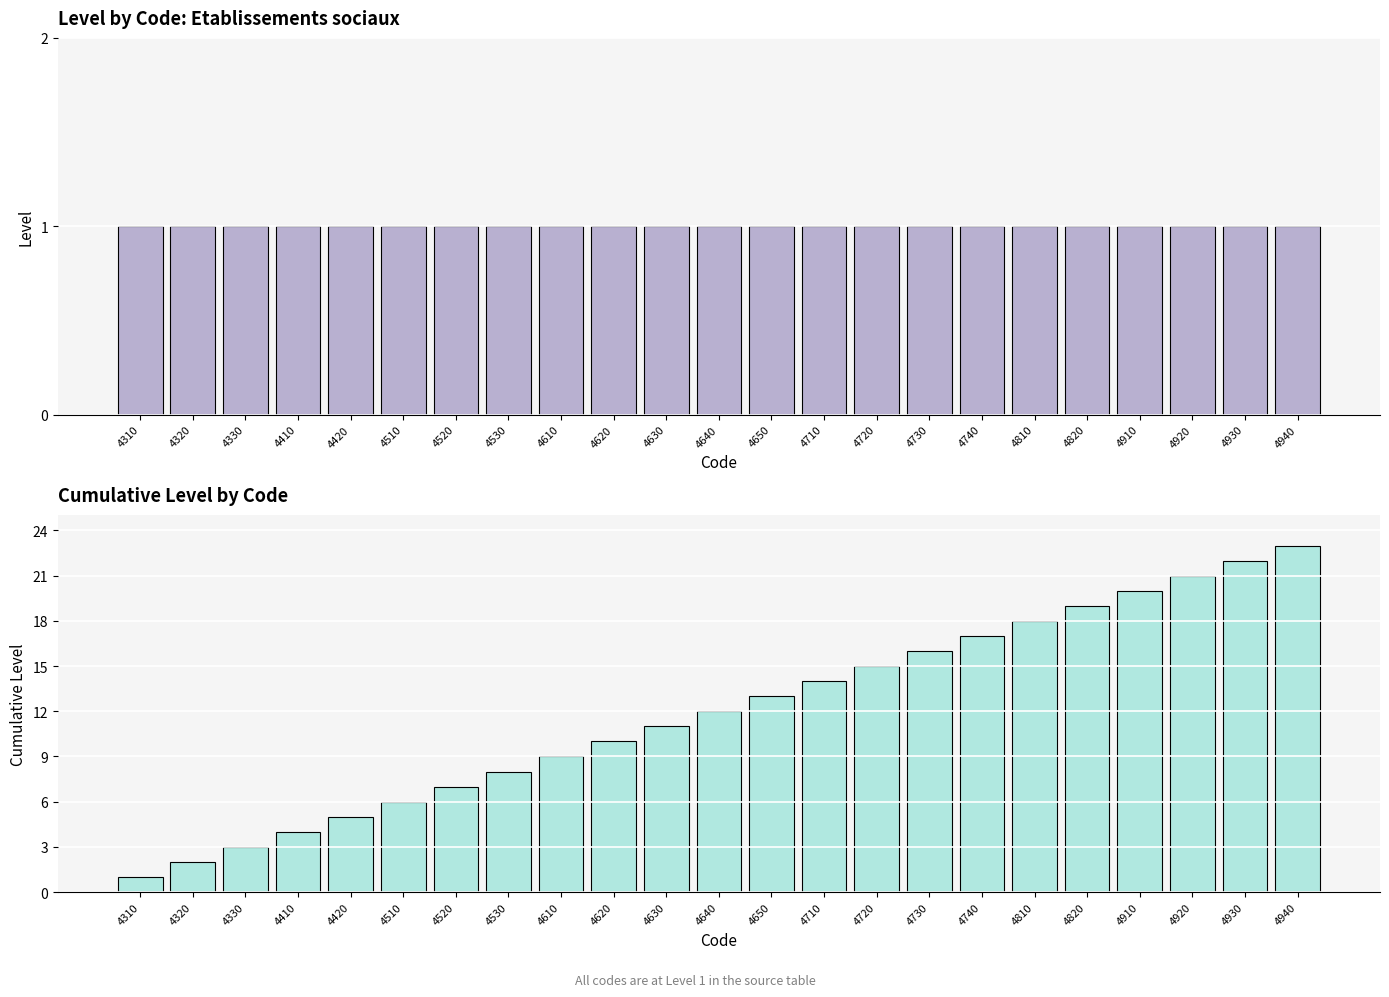

At which category is the sum across all series the highest?

4940